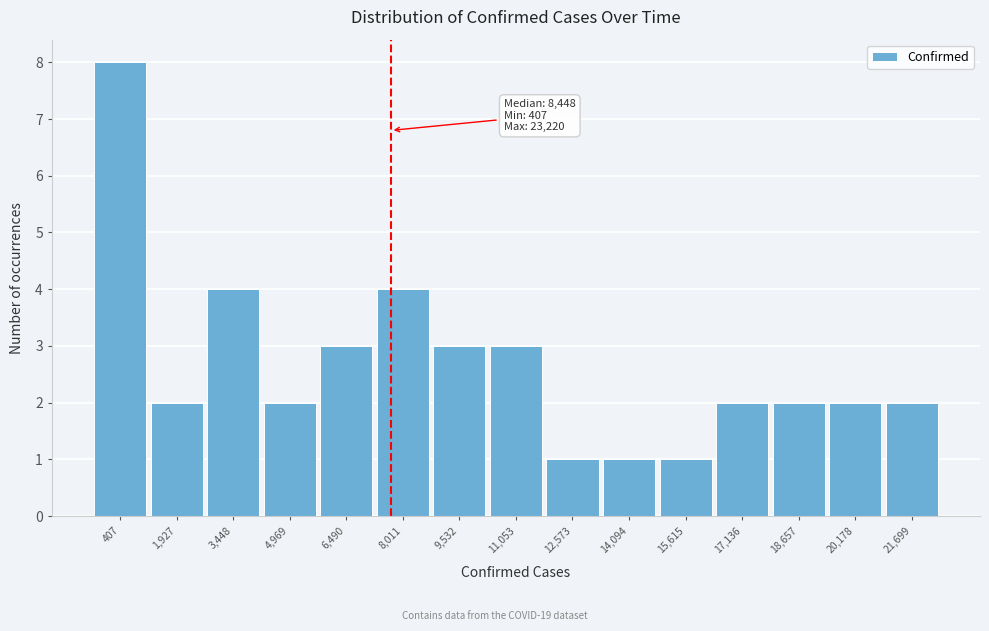

Reading left to right, list all the values displayed in this chart.

8	2	4	2	3	4	3	3	1	1	1	2	2	2	2